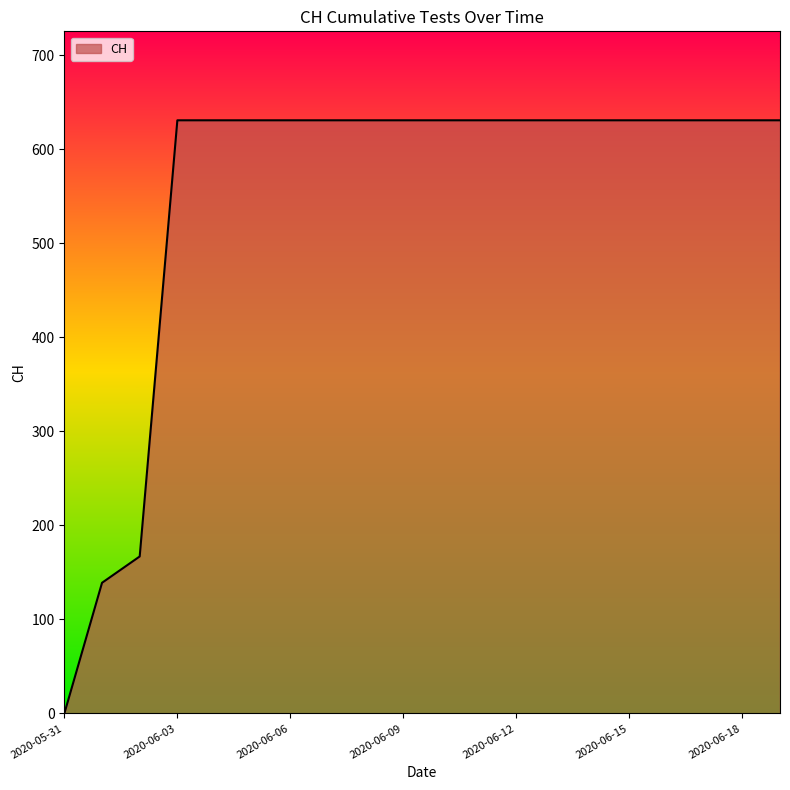

What is the maximum value shown in the chart?

631